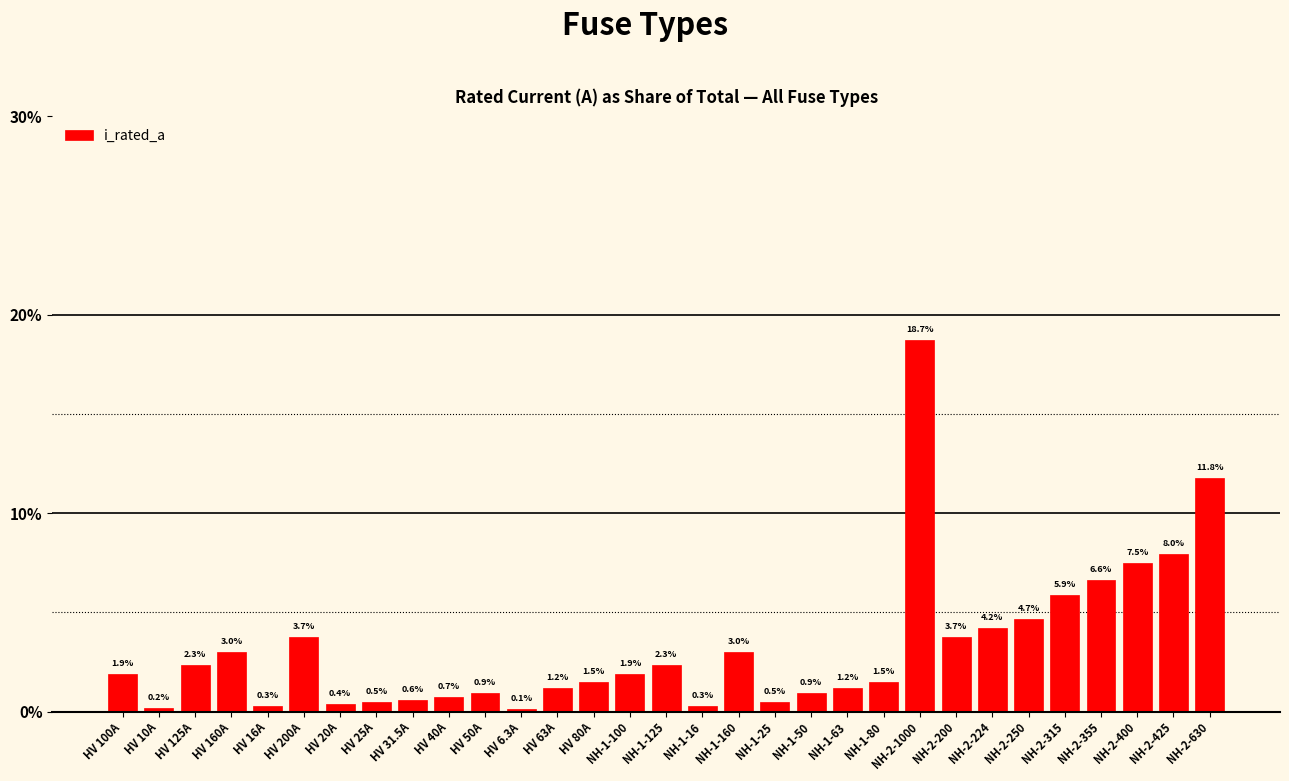

Read the value at NH-2-355.

6.6